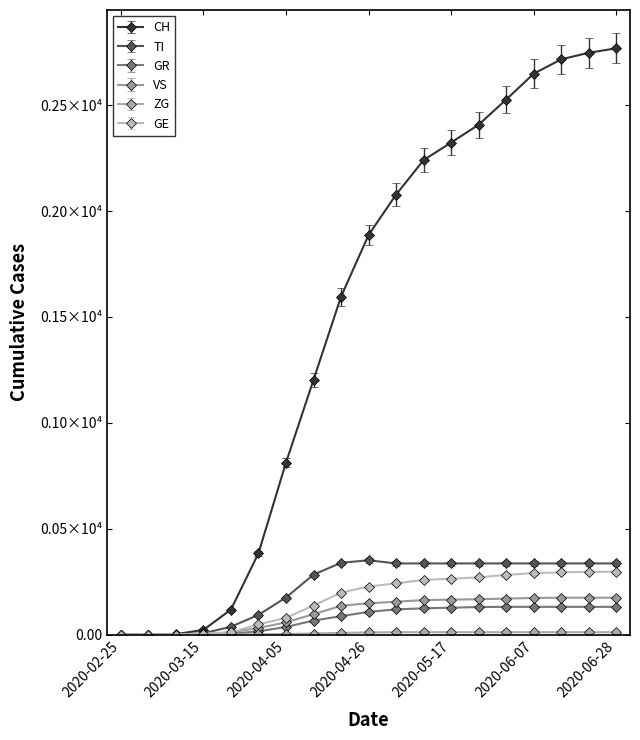

Is this an area chart (filled region under the line)?

No